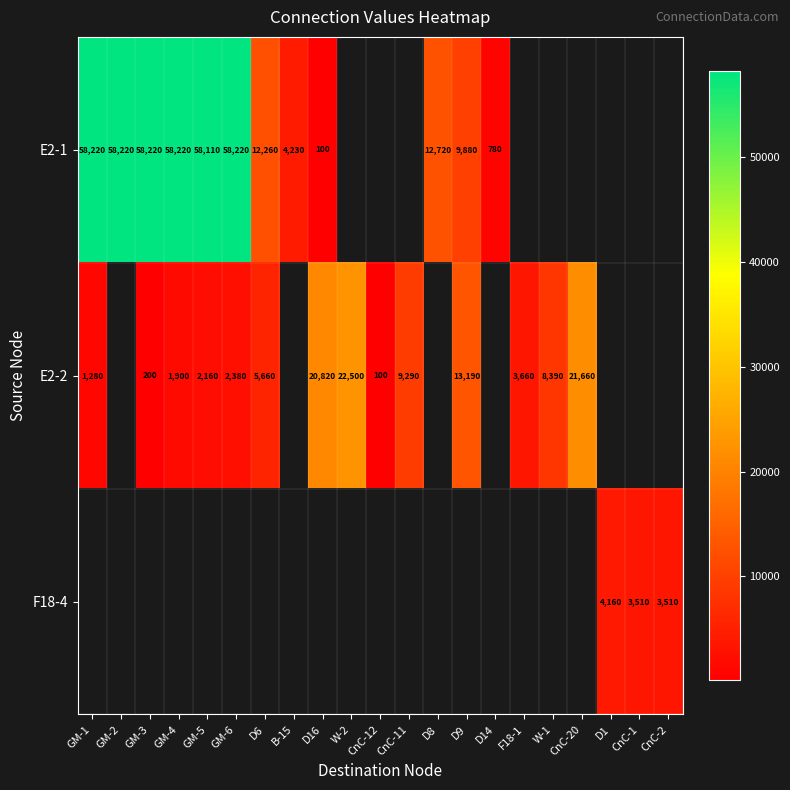

What is the difference between the E2-1 values at D9 and GM-3?

48340